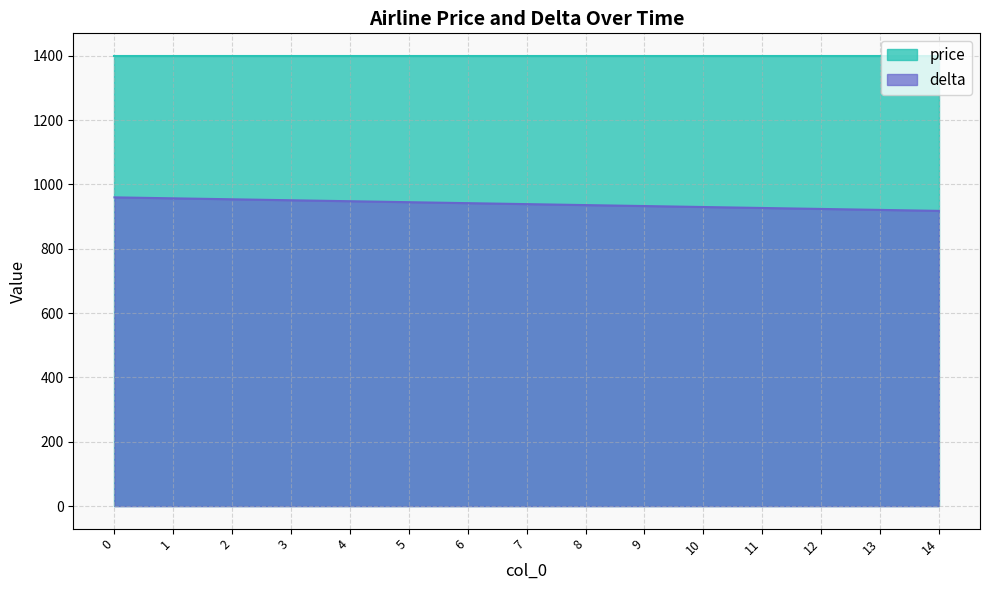

Between 12 and 4, which is larger?

4